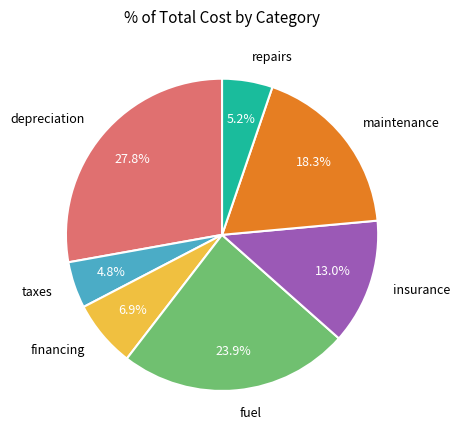

What is the largest slice in the pie chart?

depreciation